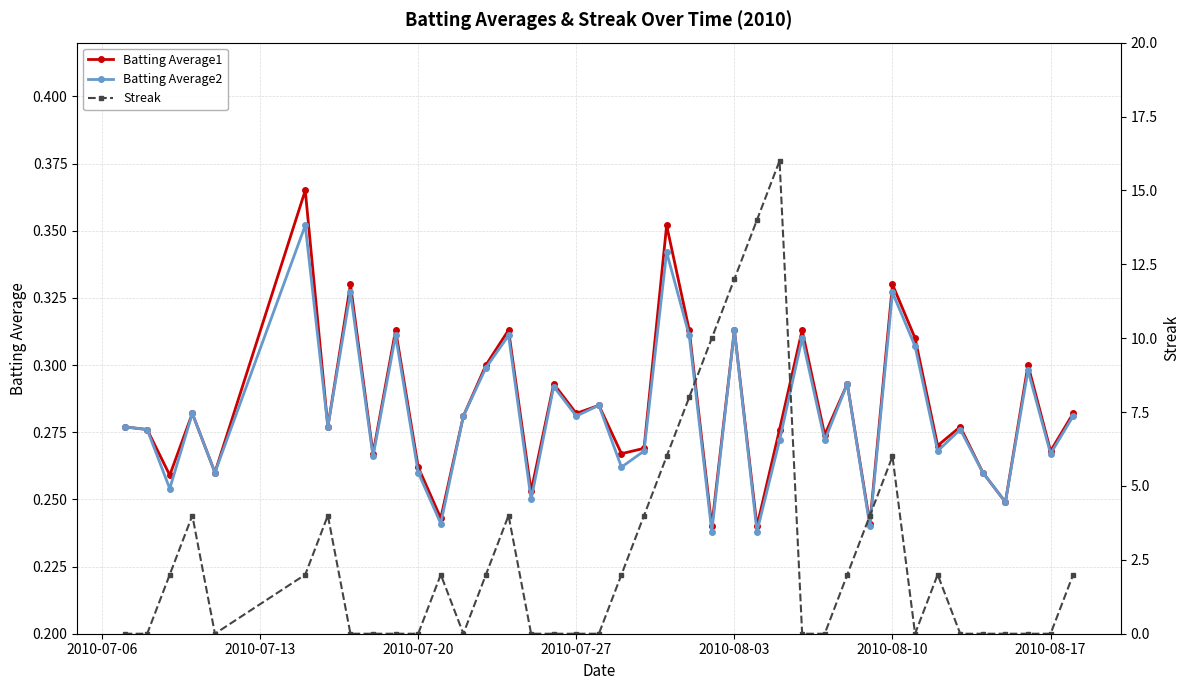

True or false: Batting Average2 has a value of 0.4 at 2010-07-27.

False